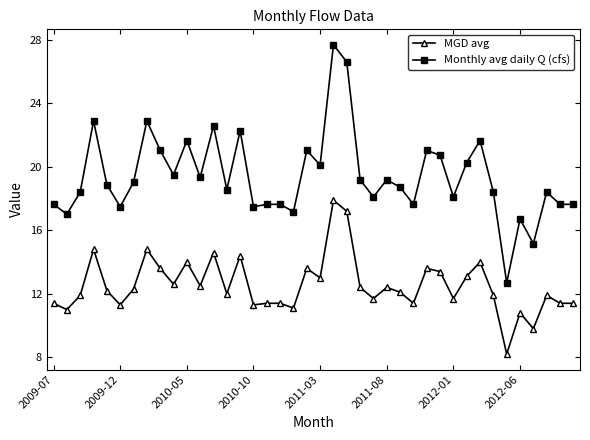

True or false: Monthly avg daily Q (cfs) has more than 2 points higher than both neighbors.

True